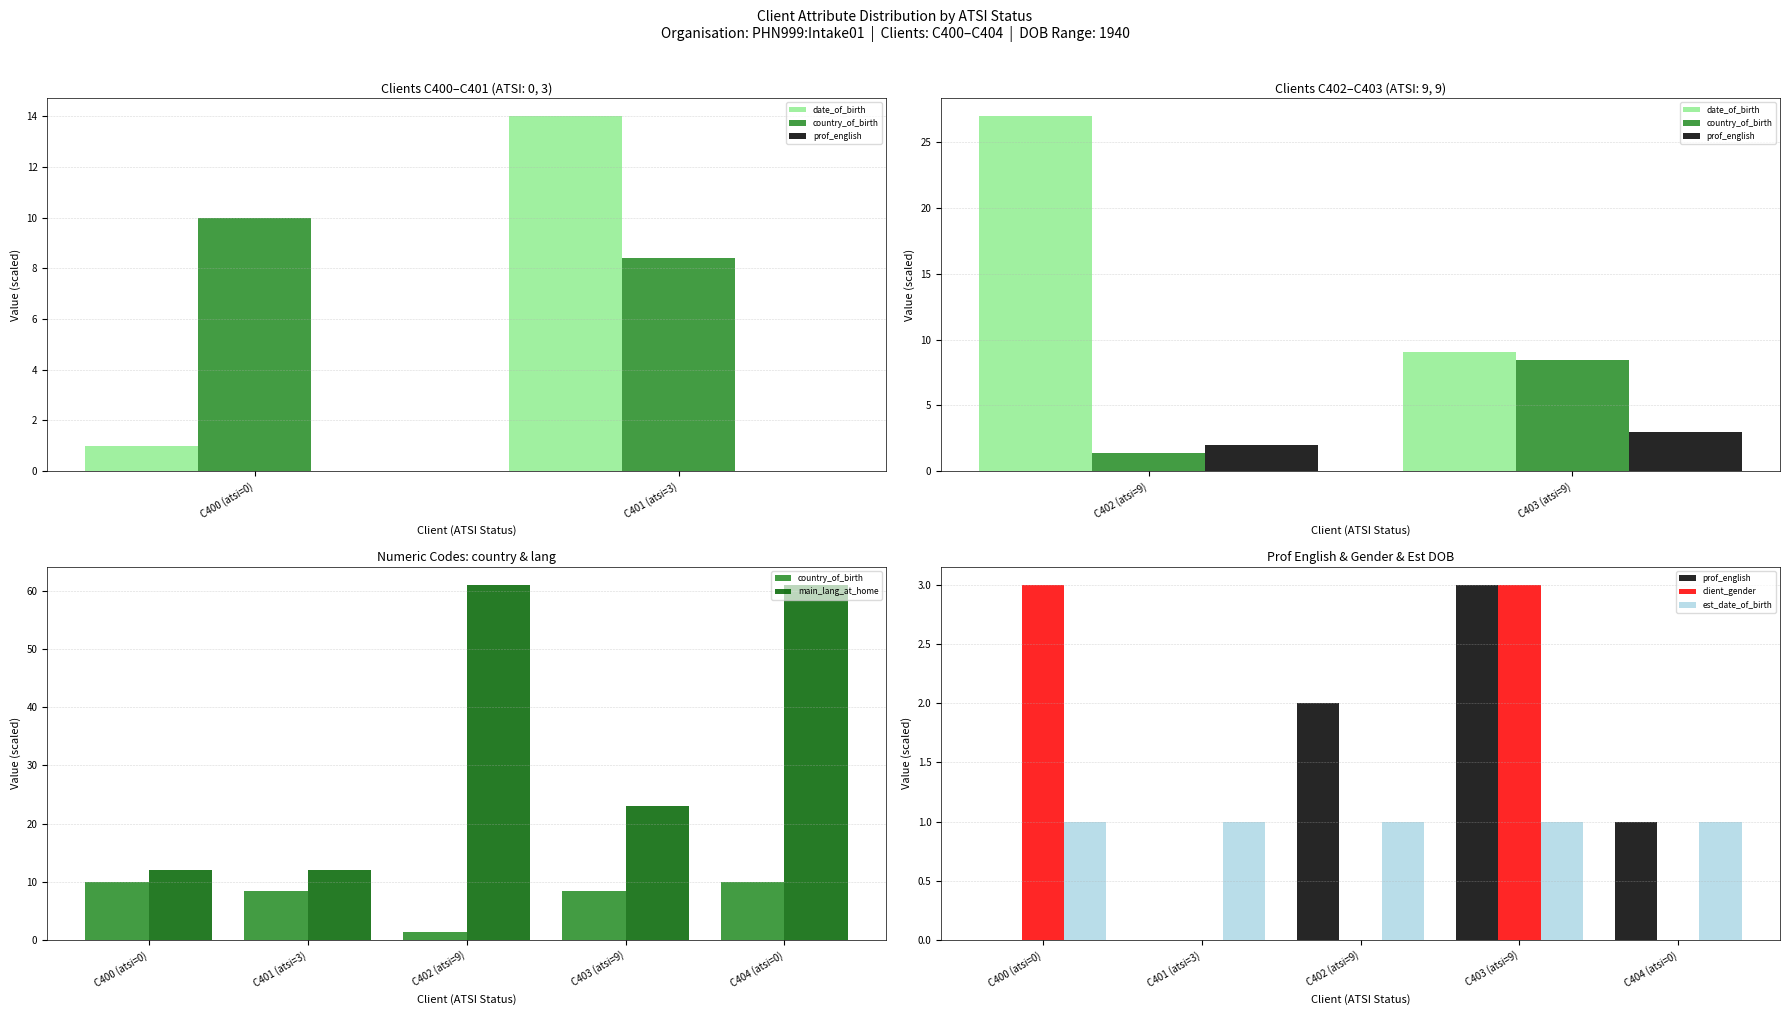

What is the difference between the maximum and minimum values in the country_of_birth series?

8.6